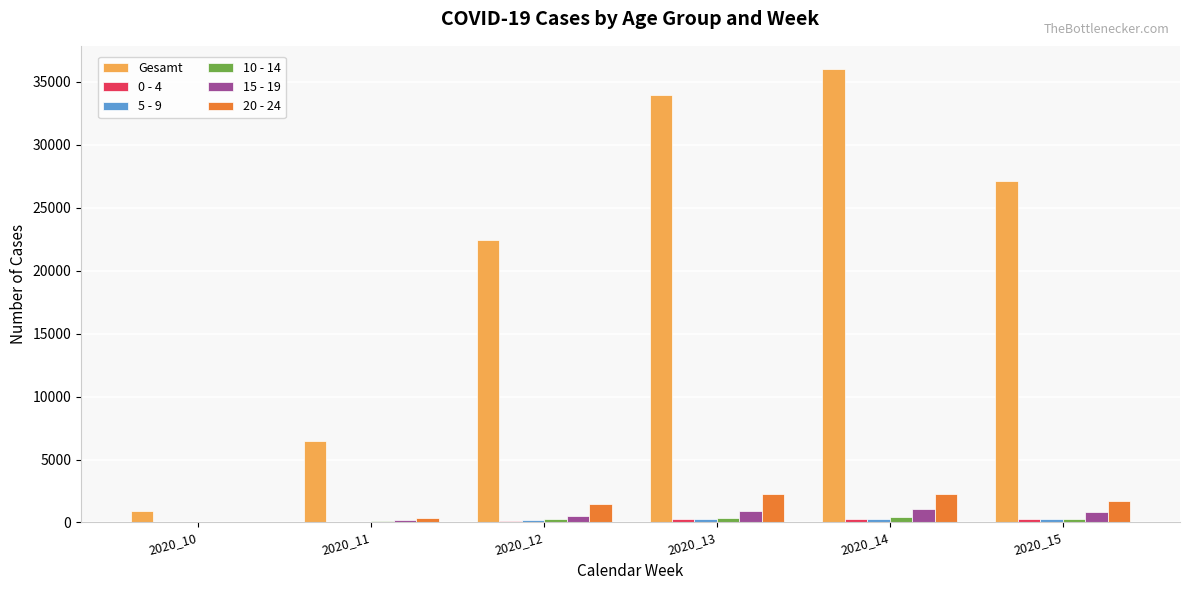

Between 2020_14 and 2020_15, which series saw the biggest shift?

Gesamt